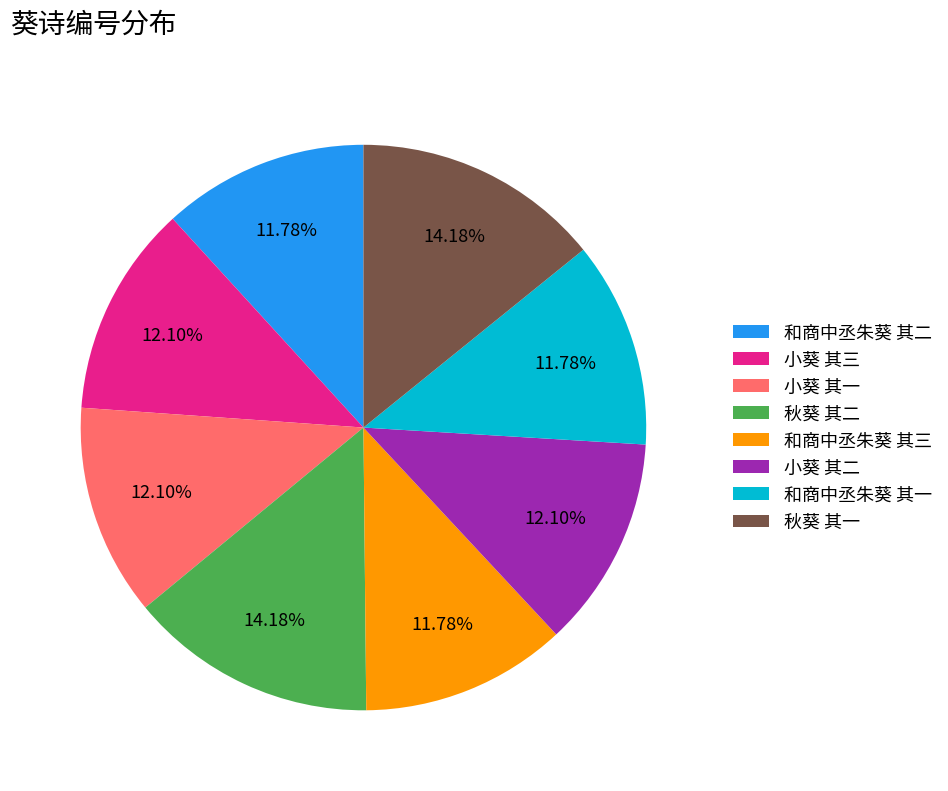

What is the ratio of the value at 小葵 其三 to the value at 和商中丞朱葵 其三?

1.0